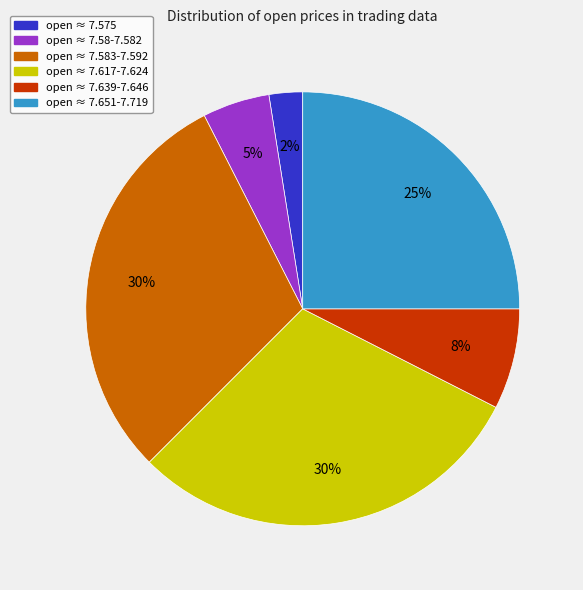

To the nearest percent, what is the average slice percentage?

17%